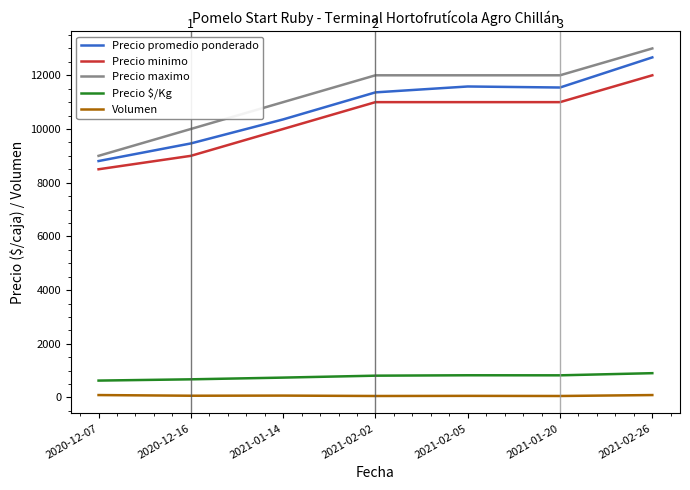

What is the average value of the Precio maximo series?

11286